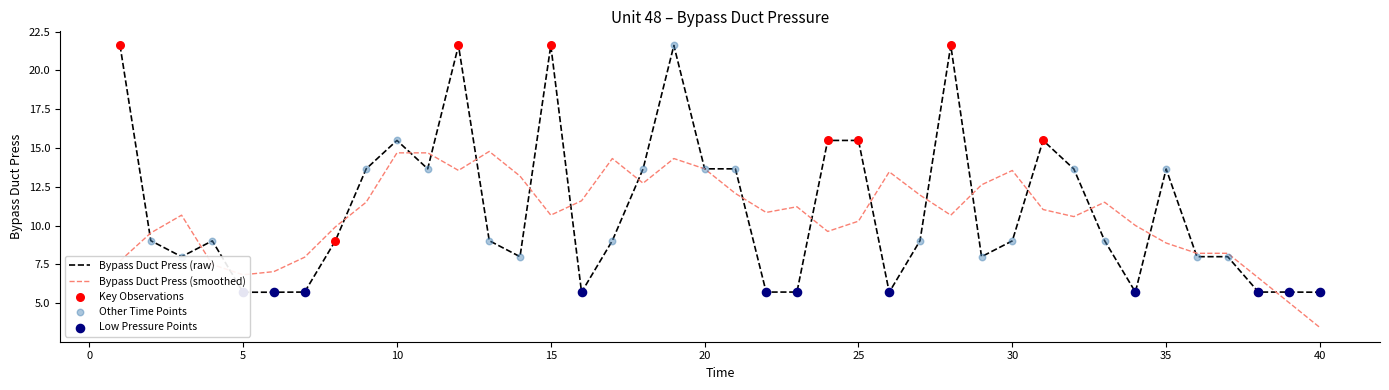

The Bypass Duct Press (smoothed) series shows 14.7 at 10. True or false?

True